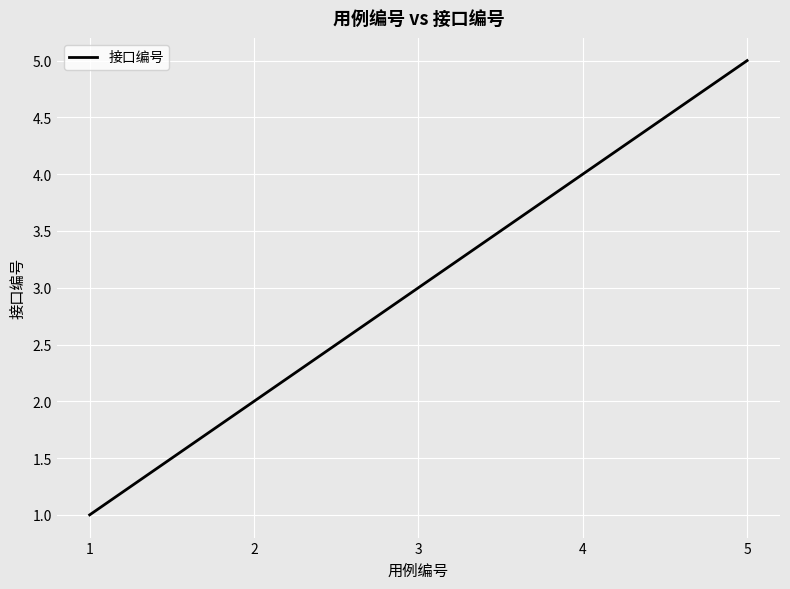

At which label is the value closest to 3?

3